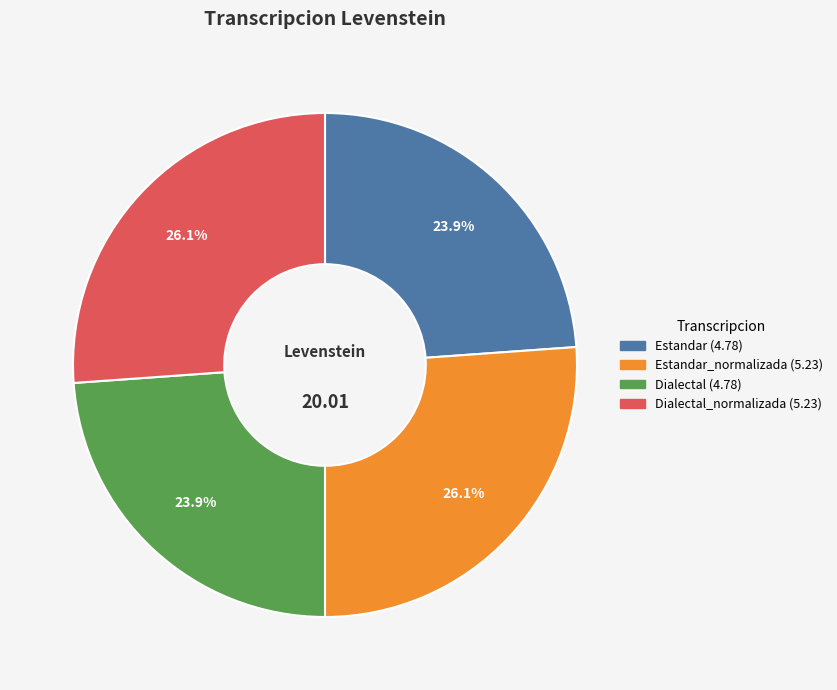

How many slices are in this pie chart?

4